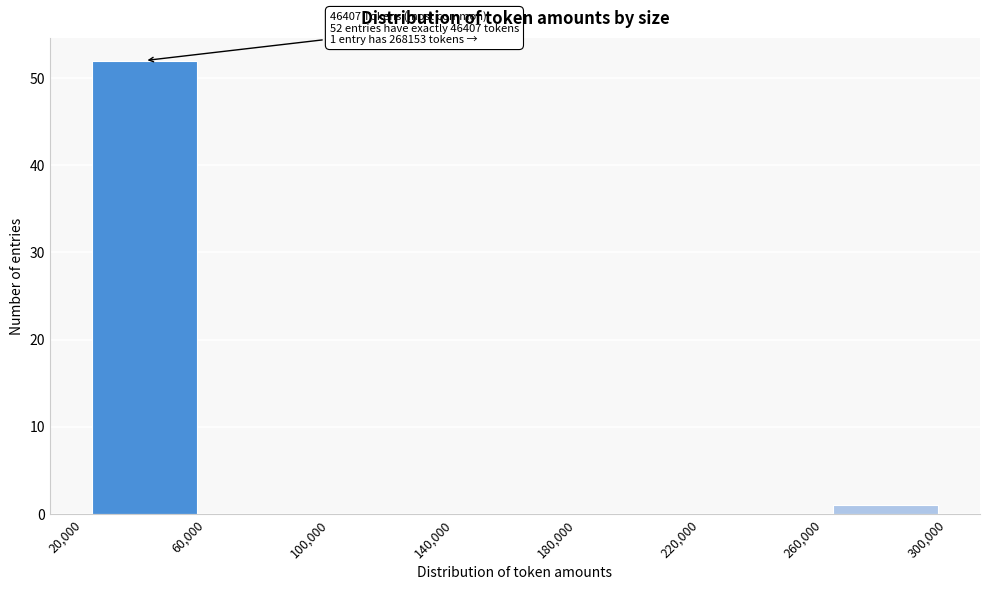

Which range on the x-axis has the tallest bar?

20,000 to 60,000